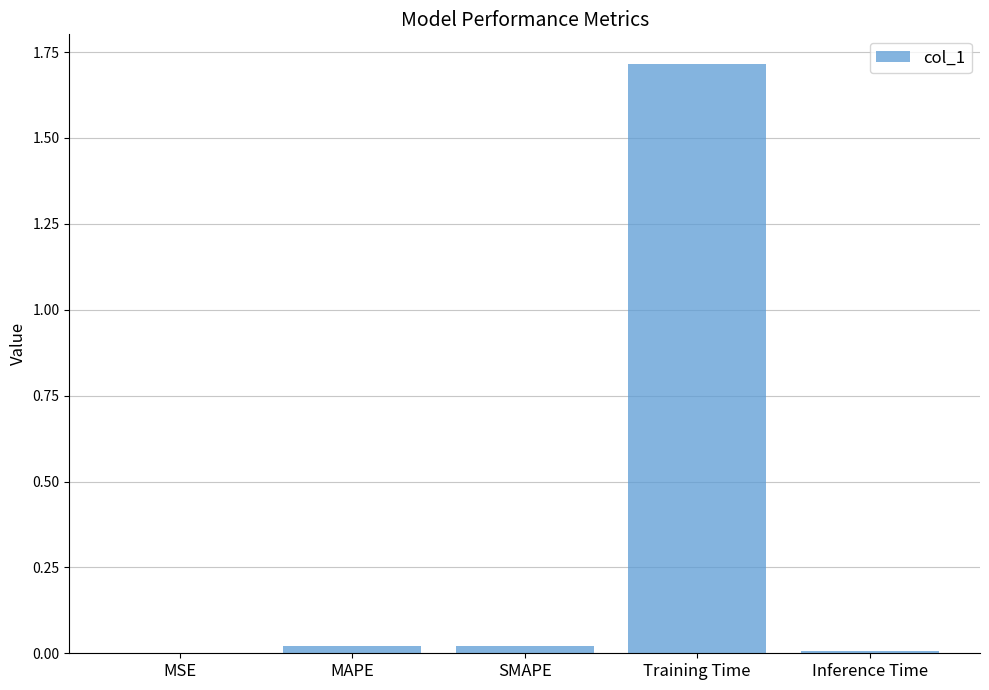

The chart shows a value of 1.7 at Training Time. True or false?

True